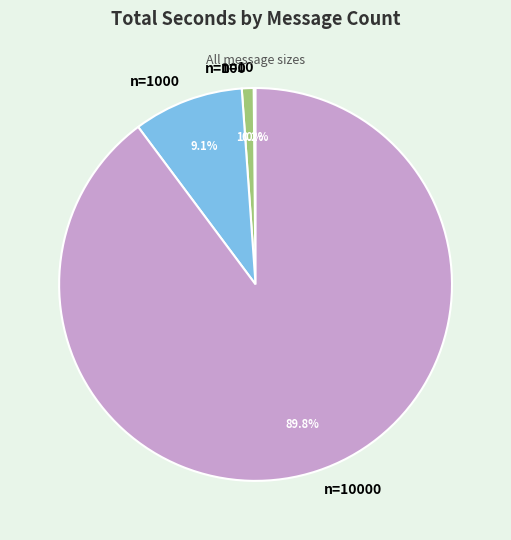

Is there any slice that represents more than half of the pie?

Yes